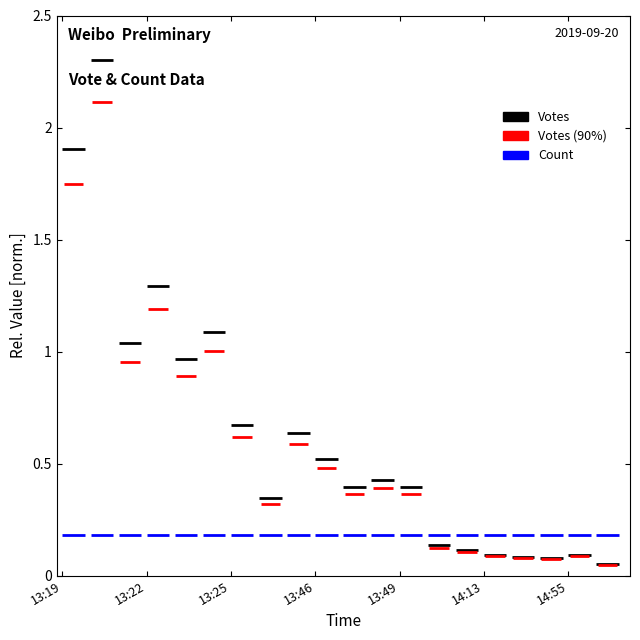

How many lines are shown in the chart?

3